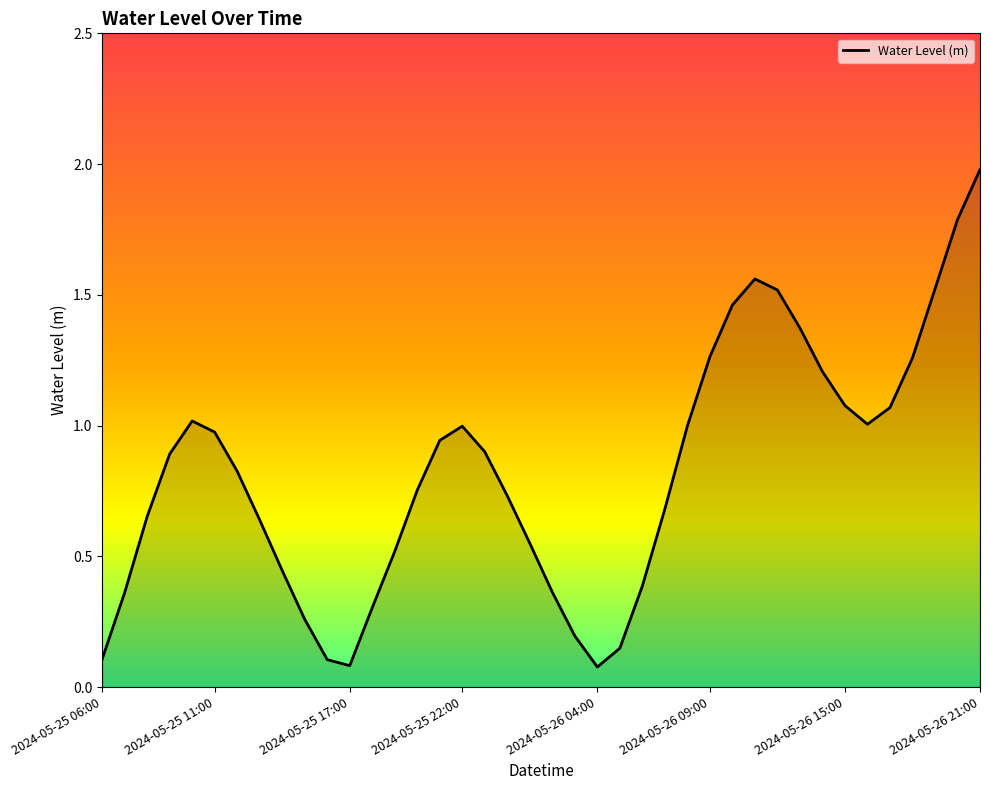

What is the label of the 30th point from the left?

2024-05-26 11:00